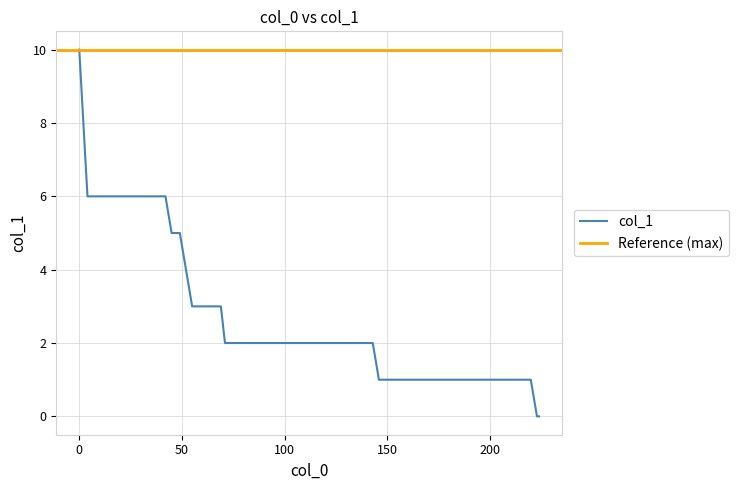

At which category does the chart reach its minimum across all series?

223